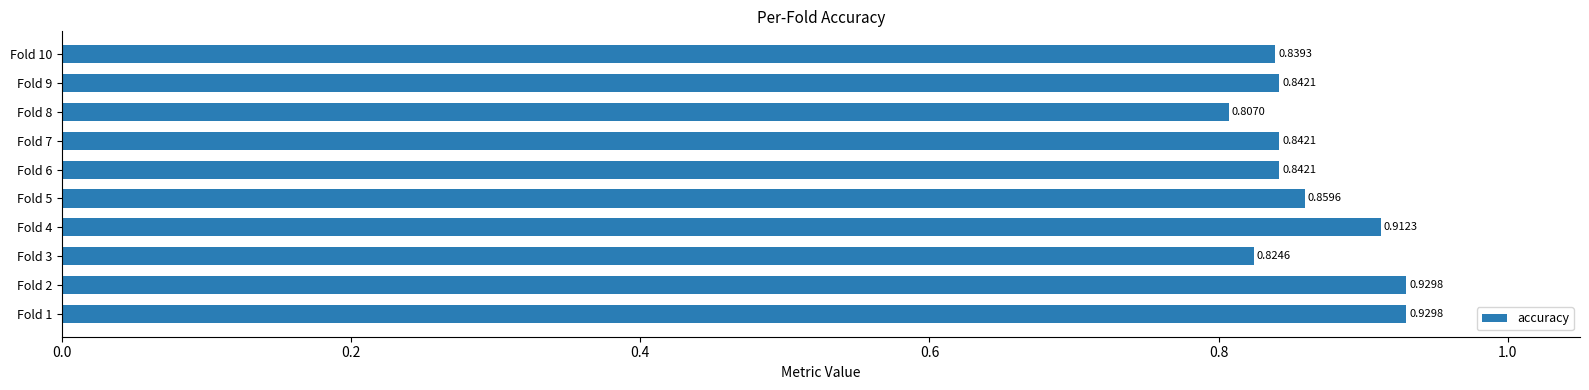

What is the sum of all values?

8.6